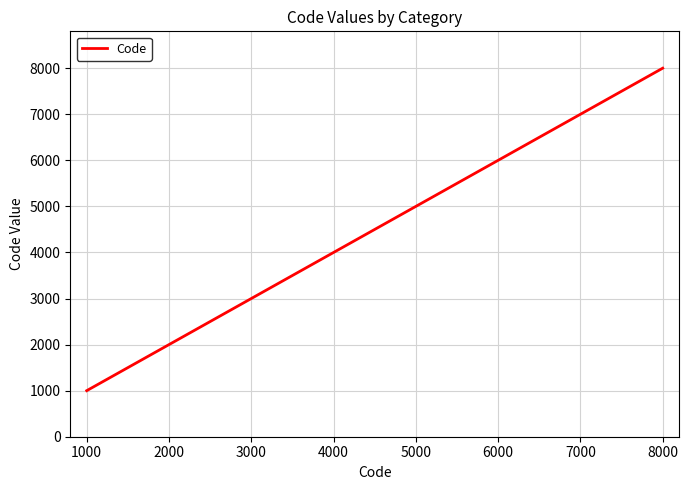

Which label corresponds to the smallest value in the chart?

1000